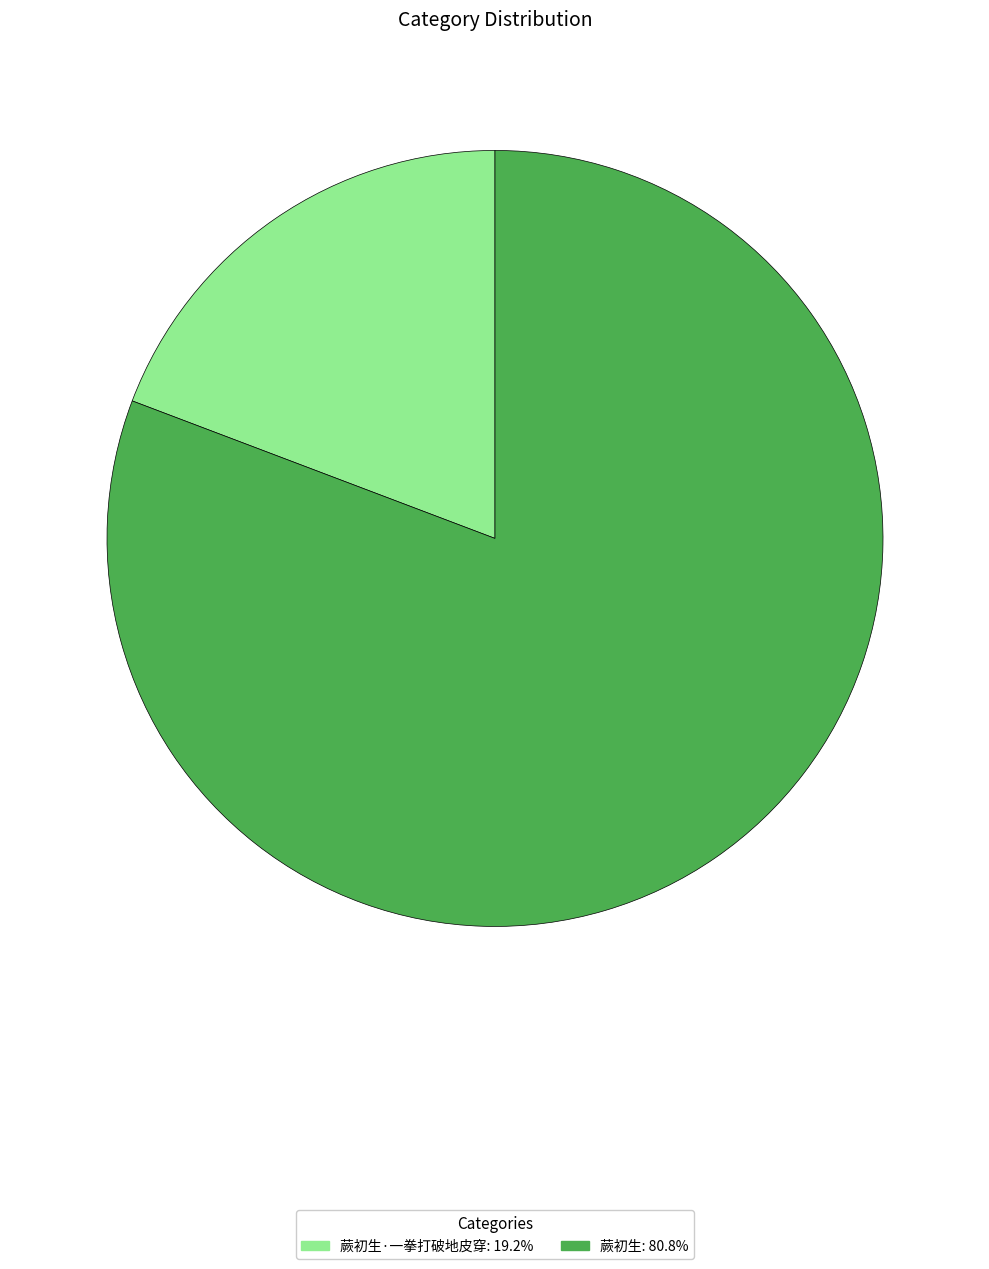

Is there any slice that represents more than half of the pie?

Yes